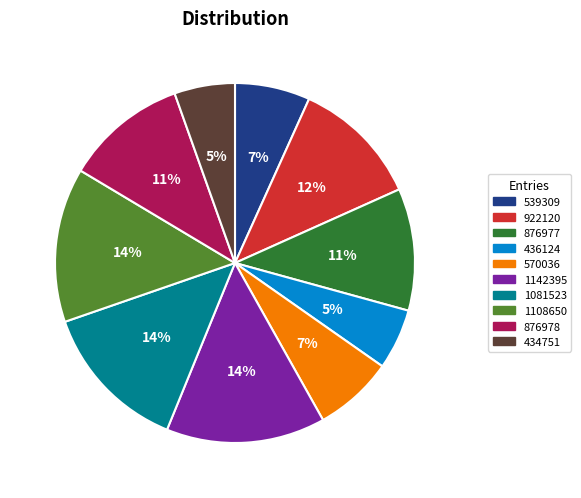

How many slices are in this pie chart?

10